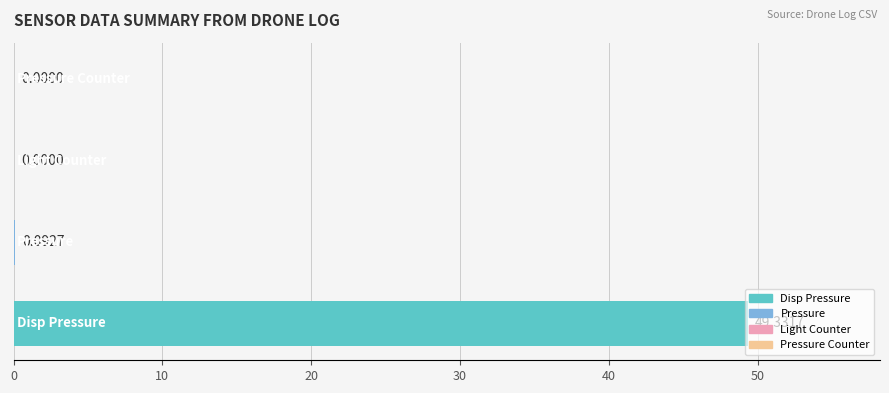

What is the sum of all values?

49.4